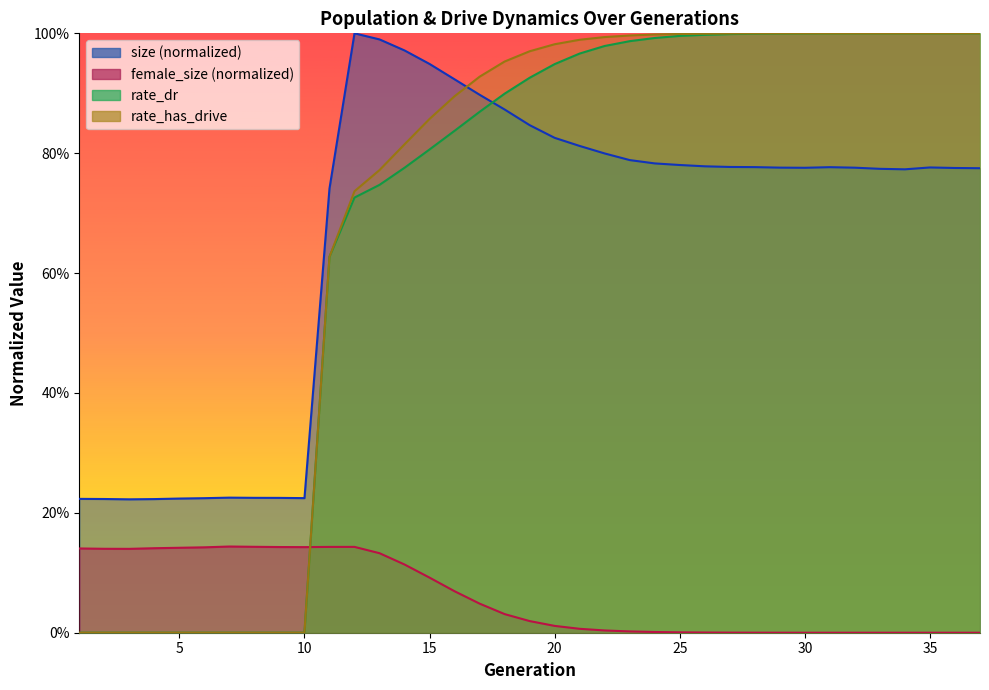

Which category has the lowest value across all series?

37